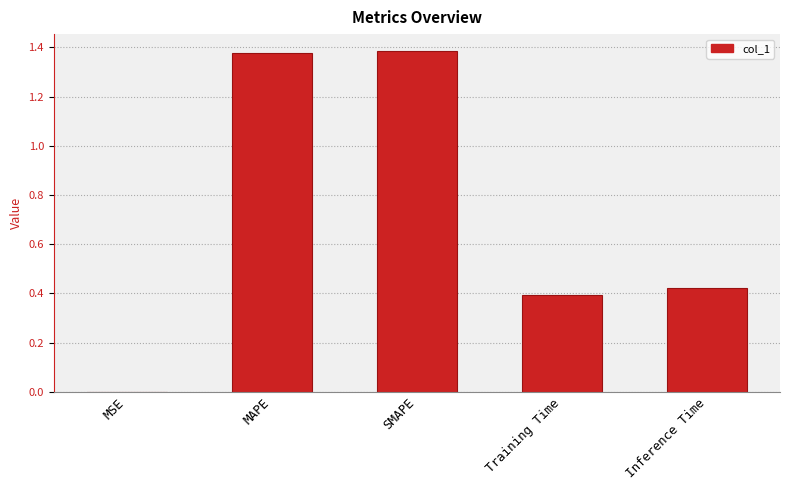

What is the change in value from MAPE to Inference Time?

-1.0